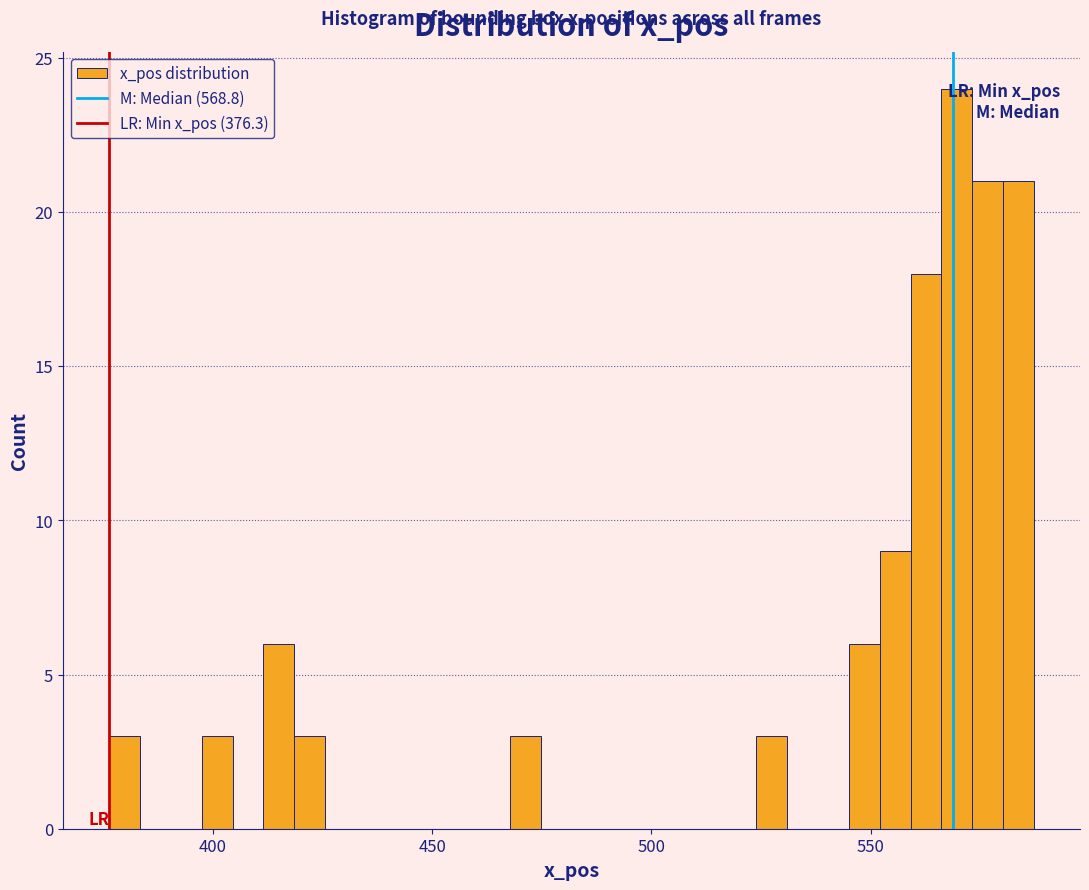

Around what value on the x-axis is the tallest bar? Give the approximate position of its centre, as read against the axis.

570